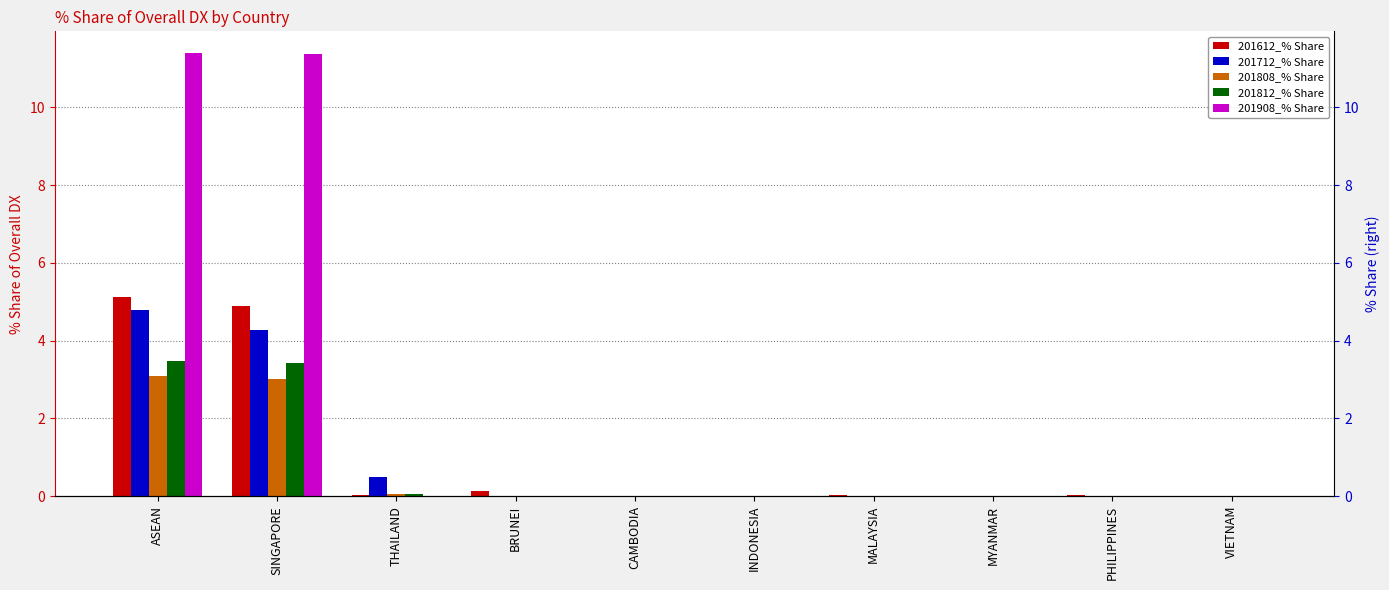

List the series in order of their peak value, lowest first.

201808_% Share, 201812_% Share, 201712_% Share, 201612_% Share, 201908_% Share